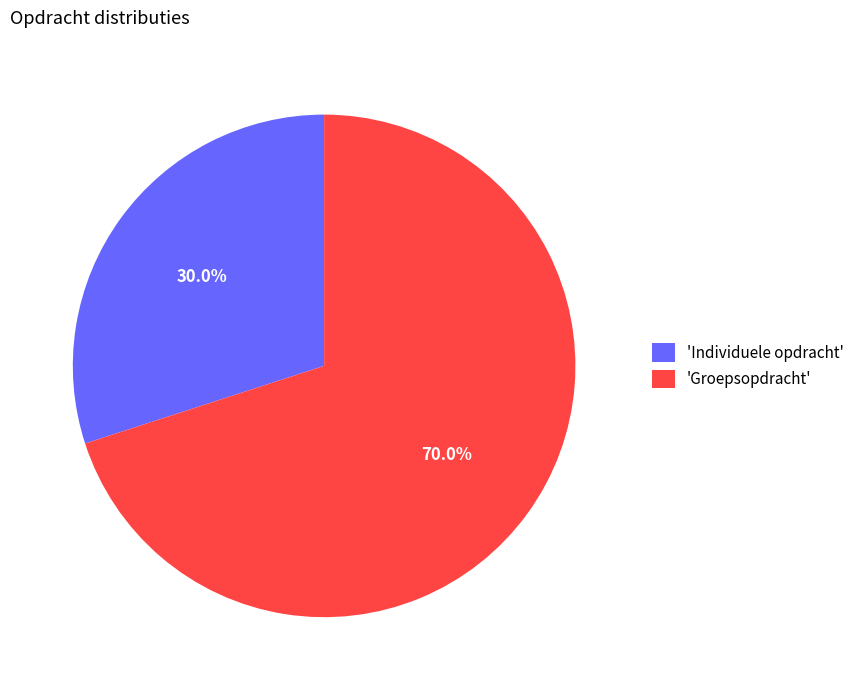

Between 'Individuele opdracht' and 'Groepsopdracht', which is larger?

'Groepsopdracht'